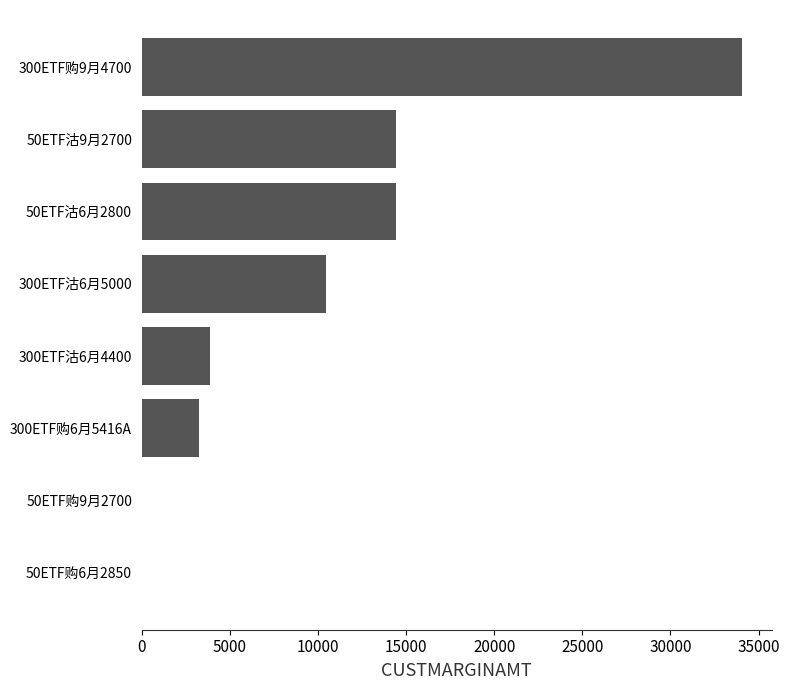

Which category has the highest value across all series?

300ETF购9月4700